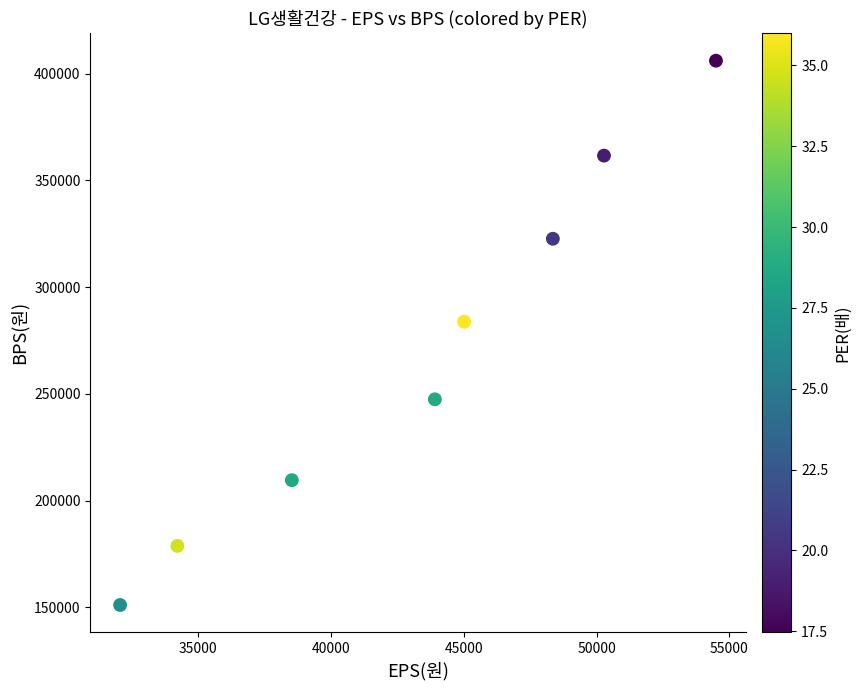

What is the range of Y values (max minus min)?

254957